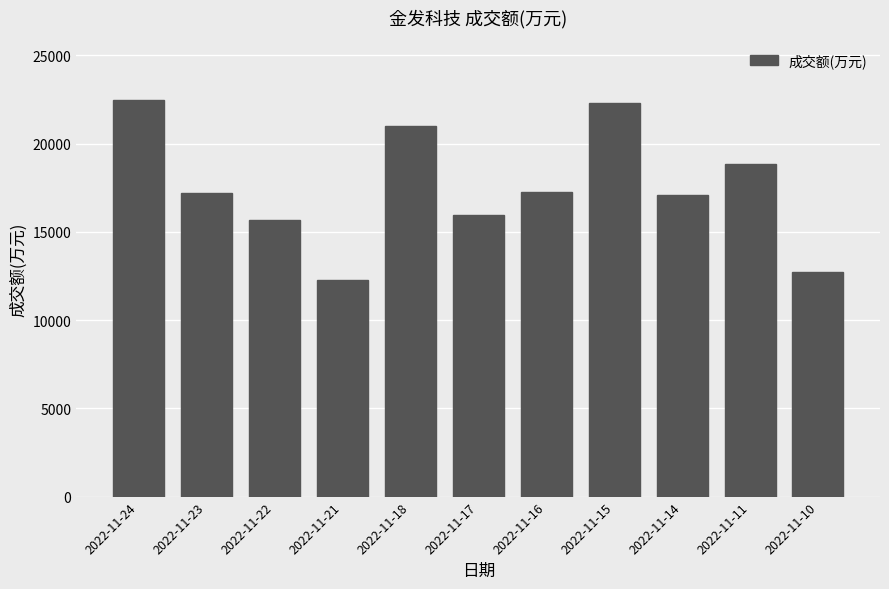

What is the average value?

17522